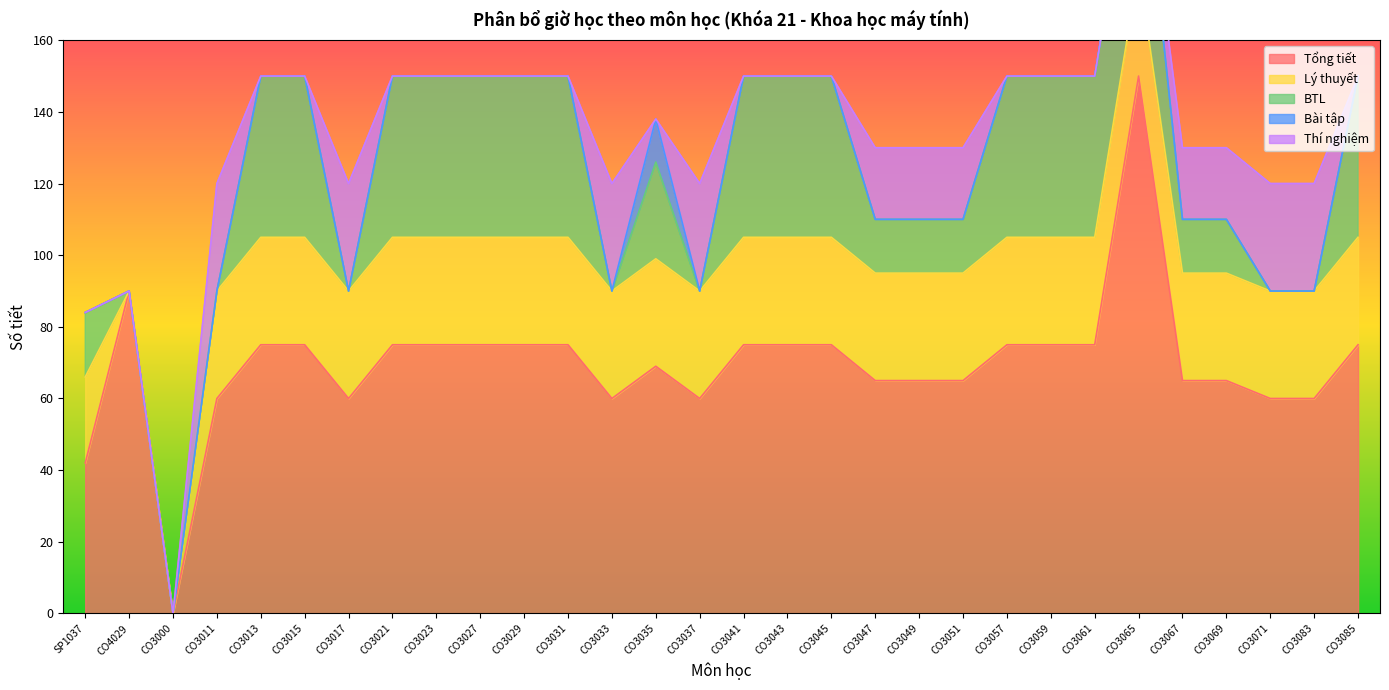

How many values in the Lý thuyết series are below 30?

3